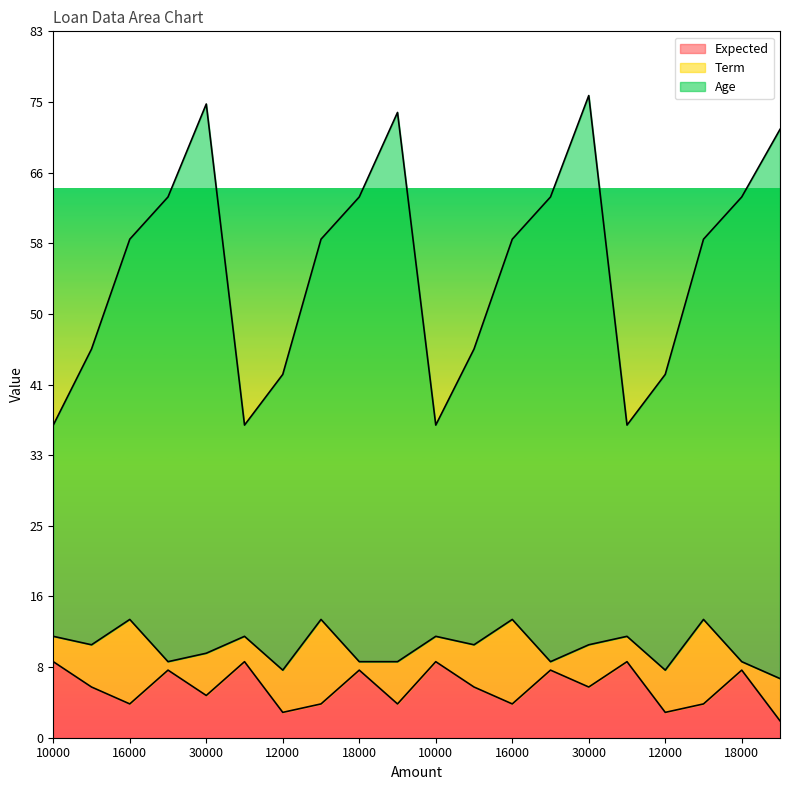

What is the difference between the maximum and minimum values in the Age series?

39